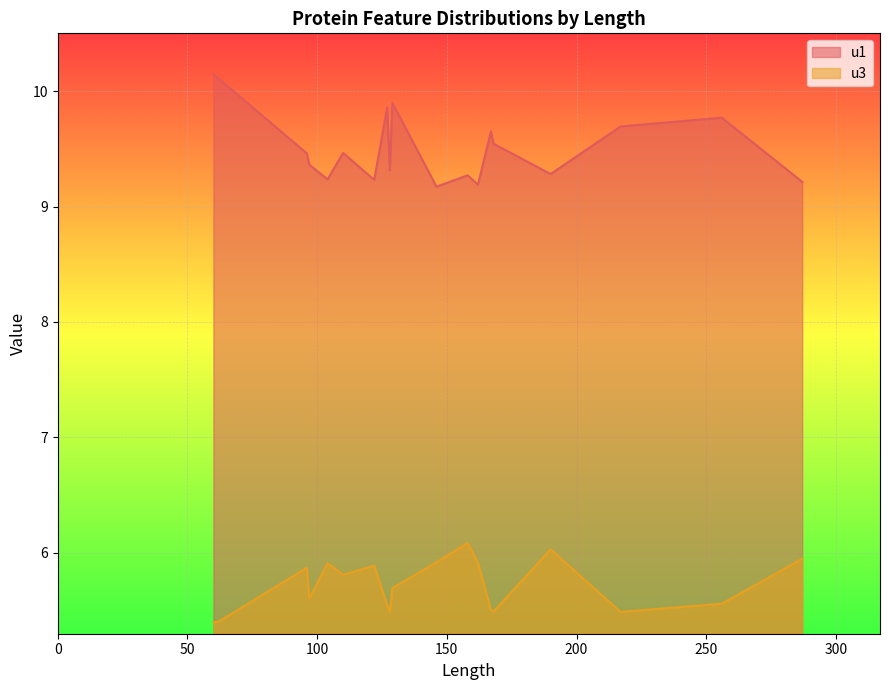

What are all the series names shown in the legend?

u1, u3